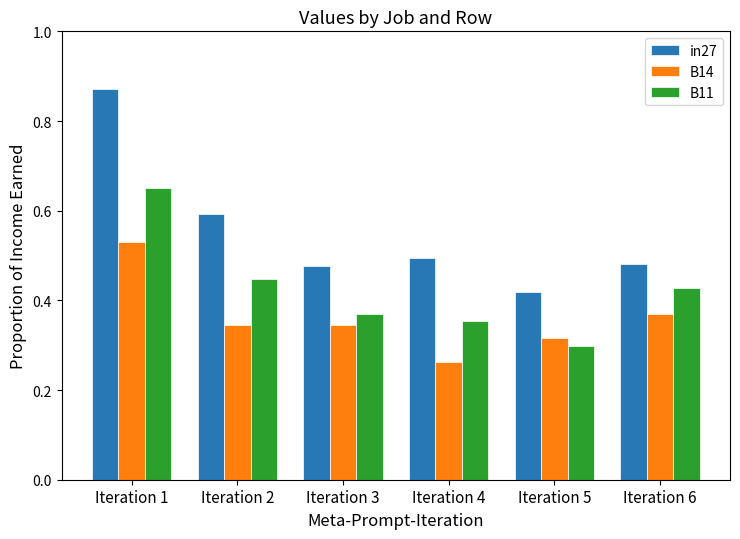

Which series changed the most between Iteration 4 and Iteration 6?

B14